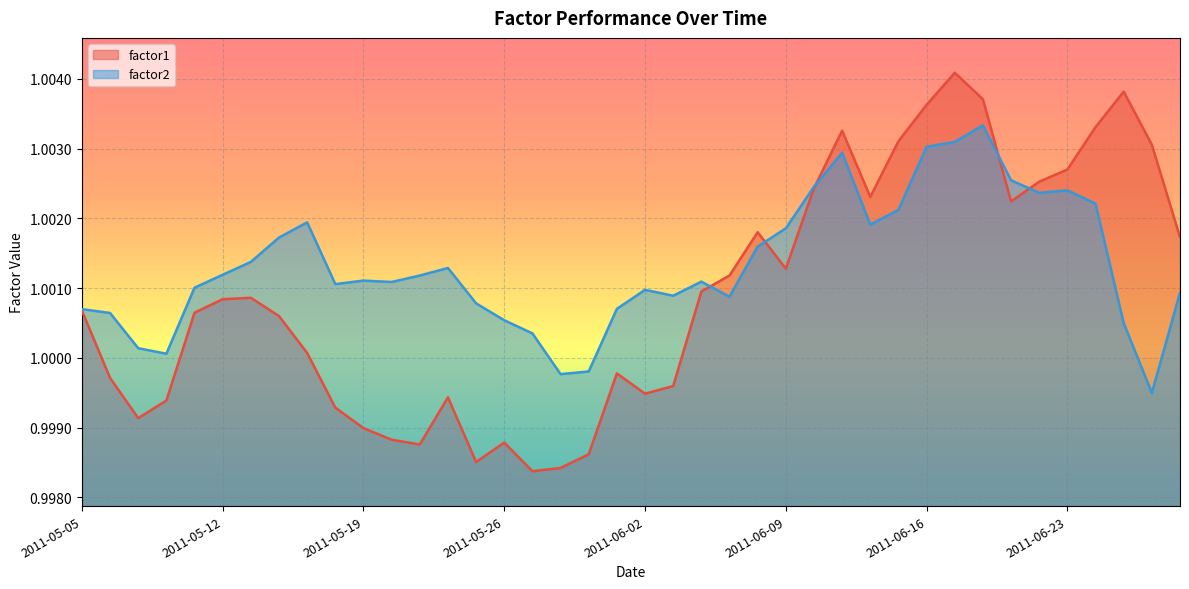

Count the number of data series in this chart.

2